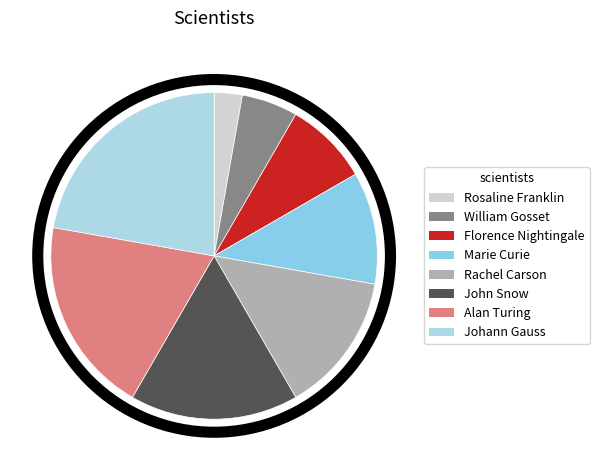

Does William Gosset represent more than half of the total?

No